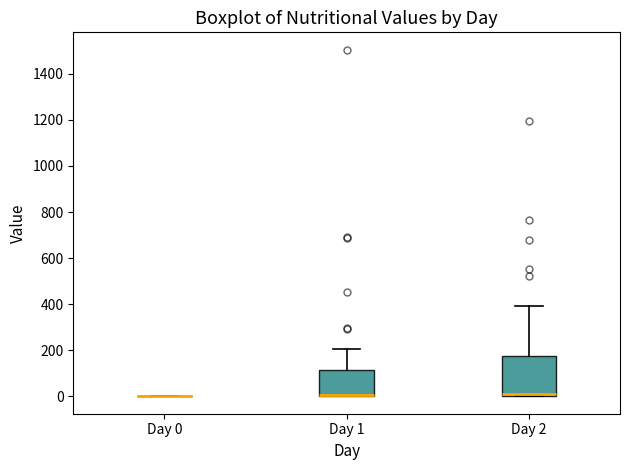

Comparing the boxes themselves (not the whiskers), which one is the tallest?

Day 2